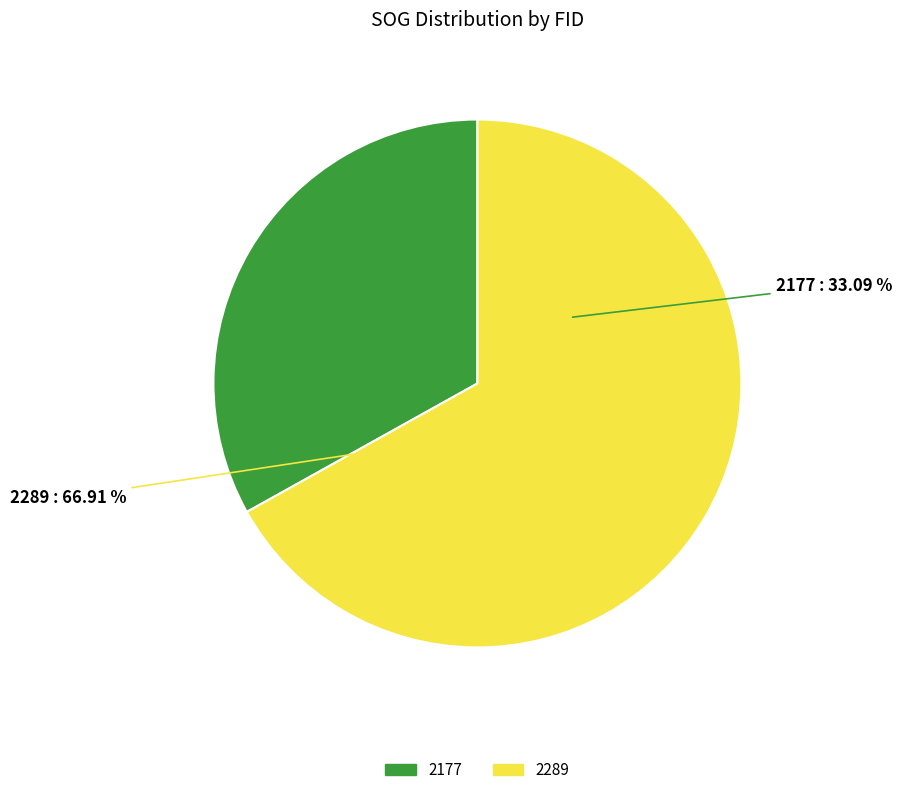

To the nearest percent, what portion does 2177 represent?

33%